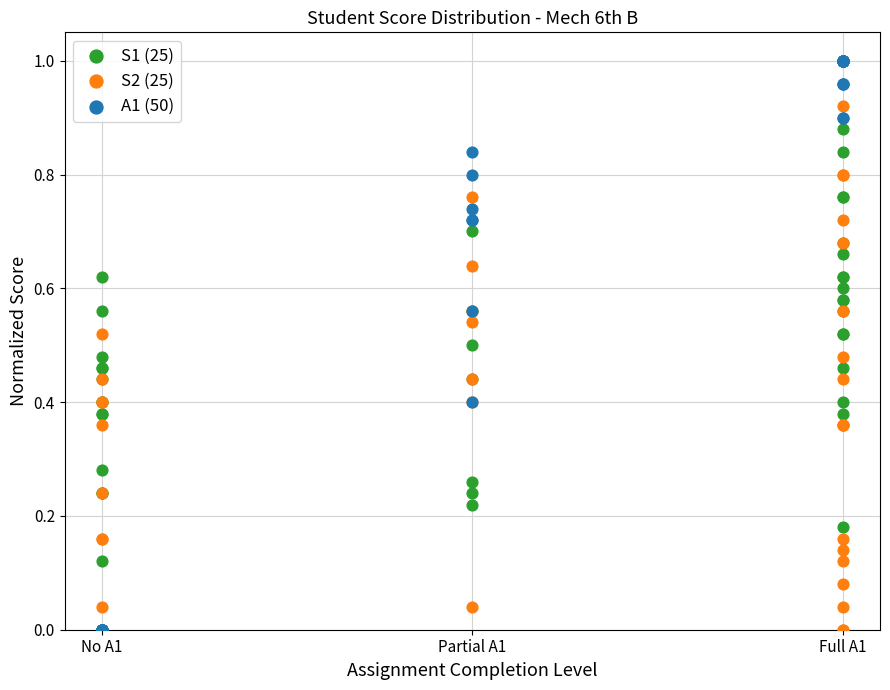

What are all the series names shown in the legend?

S1 (25), S2 (25), A1 (50)